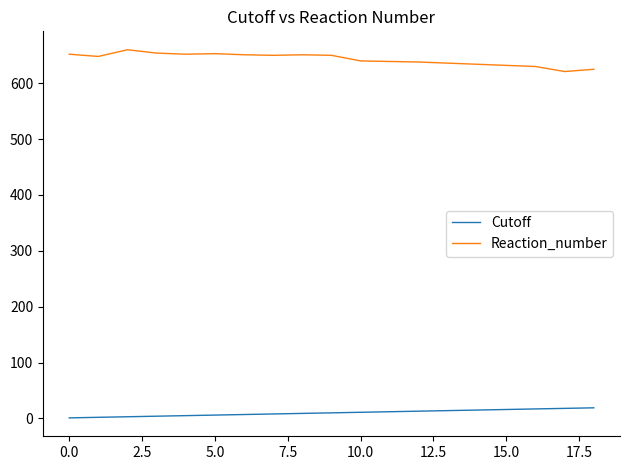

Rank the series by their maximum value, from lowest to highest.

Cutoff, Reaction_number